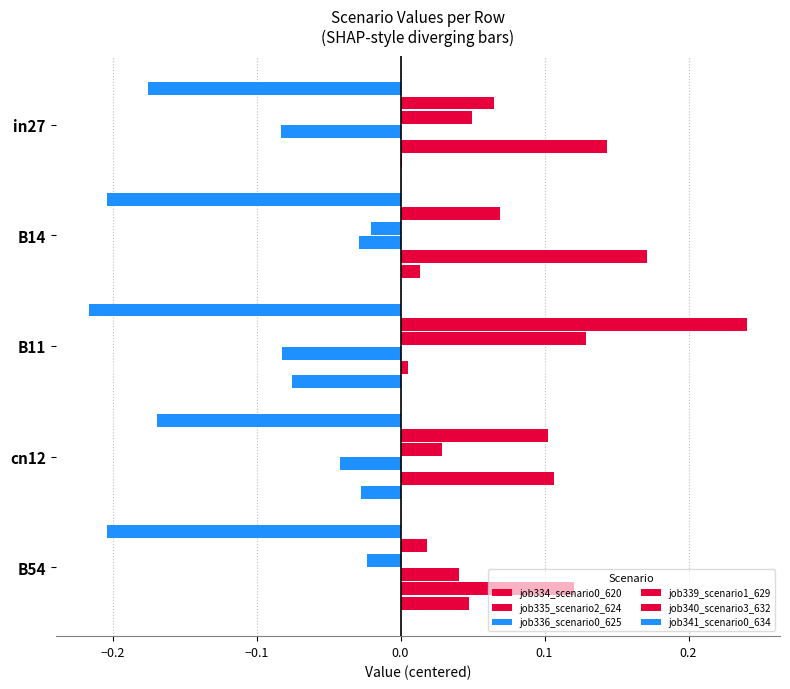

Which series has the widest spread of values?

job340_scenario3_632